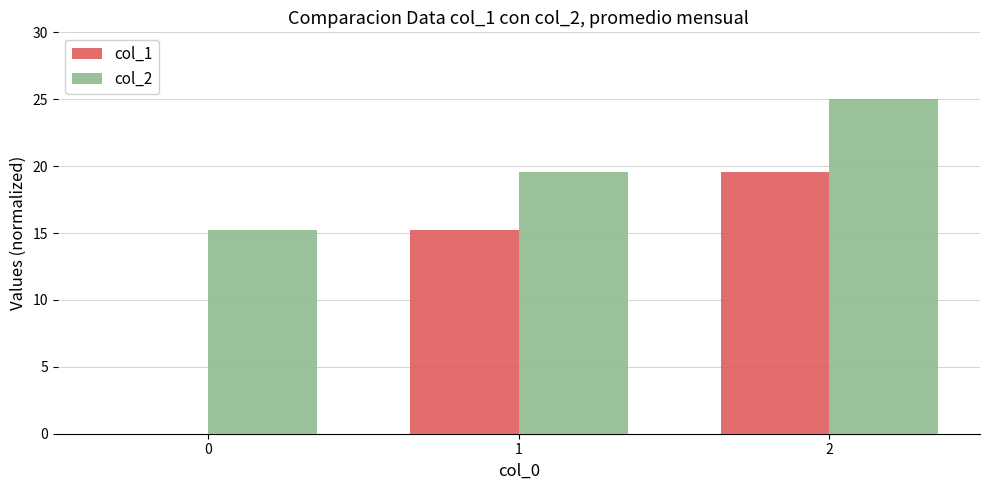

What is the sum of the col_2 values at 2 and 1?

44.5